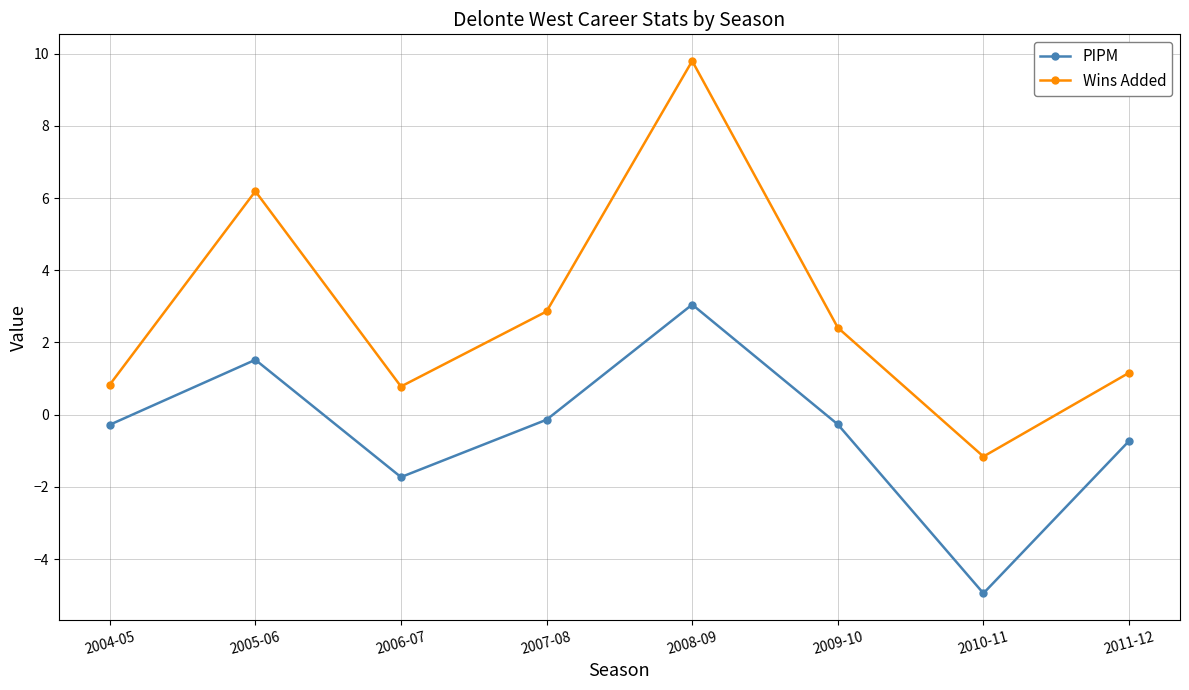

True or false: Wins Added and PIPM cross at least once.

False